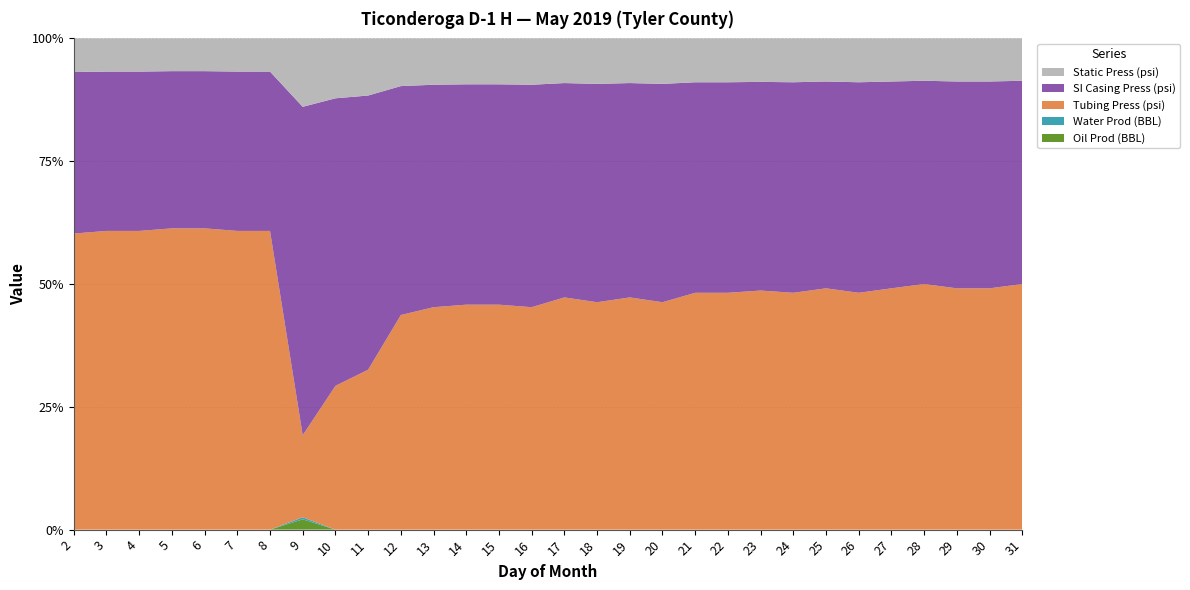

Reading left to right, transcribe all the data shown in this chart.

Oil Prod (BBL): 2=0.0	3=0.0	4=0.0	5=0.0	6=0.0	7=0.0	8=0.0	9=15.0	10=0.0	11=0.0	12=0.0	13=0.0	14=0.0	15=0.0	16=0.0	17=0.0	18=0.0	19=0.0	20=0.0	21=0.0	22=0.0	23=0.0	24=0.0	25=0.0	26=0.0	27=0.0	28=0.0	29=0.0	30=0.0	31=0.0
Water Prod (BBL): 2=0.0	3=0.0	4=0.0	5=0.0	6=0.0	7=0.0	8=0.0	9=3.0	10=0.0	11=0.0	12=0.0	13=0.0	14=0.0	15=0.0	16=0.0	17=0.0	18=0.0	19=0.0	20=0.0	21=0.0	22=0.0	23=0.0	24=0.0	25=0.0	26=0.0	27=0.0	28=0.0	29=0.0	30=0.0	31=0.0
Tubing Press (psi): 2=880.0	3=900.0	4=900.0	5=920.0	6=920.0	7=900.0	8=900.0	9=120.0	10=240.0	11=280.0	12=450.0	13=480.0	14=490.0	15=490.0	16=480.0	17=520.0	18=500.0	19=520.0	20=500.0	21=540.0	22=540.0	23=550.0	24=540.0	25=560.0	26=540.0	27=560.0	28=580.0	29=560.0	30=560.0	31=580.0
SI Casing Press (psi): 2=480.0	3=480.0	4=480.0	5=480.0	6=480.0	7=480.0	8=480.0	9=480.0	10=480.0	11=480.0	12=480.0	13=480.0	14=480.0	15=480.0	16=480.0	17=480.0	18=480.0	19=480.0	20=480.0	21=480.0	22=480.0	23=480.0	24=480.0	25=480.0	26=480.0	27=480.0	28=480.0	29=480.0	30=480.0	31=480.0
Static Press (psi): 2=100.0	3=100.0	4=100.0	5=100.0	6=100.0	7=100.0	8=100.0	9=100.0	10=100.0	11=100.0	12=100.0	13=100.0	14=100.0	15=100.0	16=100.0	17=100.0	18=100.0	19=100.0	20=100.0	21=100.0	22=100.0	23=100.0	24=100.0	25=100.0	26=100.0	27=100.0	28=100.0	29=100.0	30=100.0	31=100.0